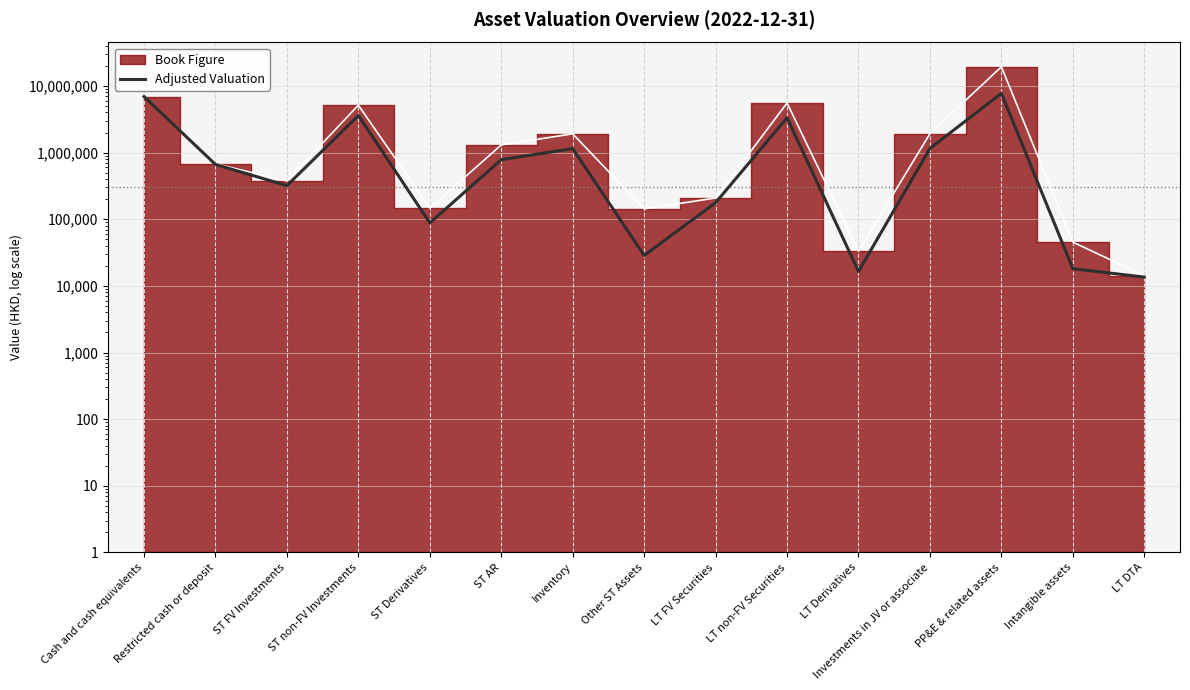

What is the difference between the maximum and minimum values?

7740599.0